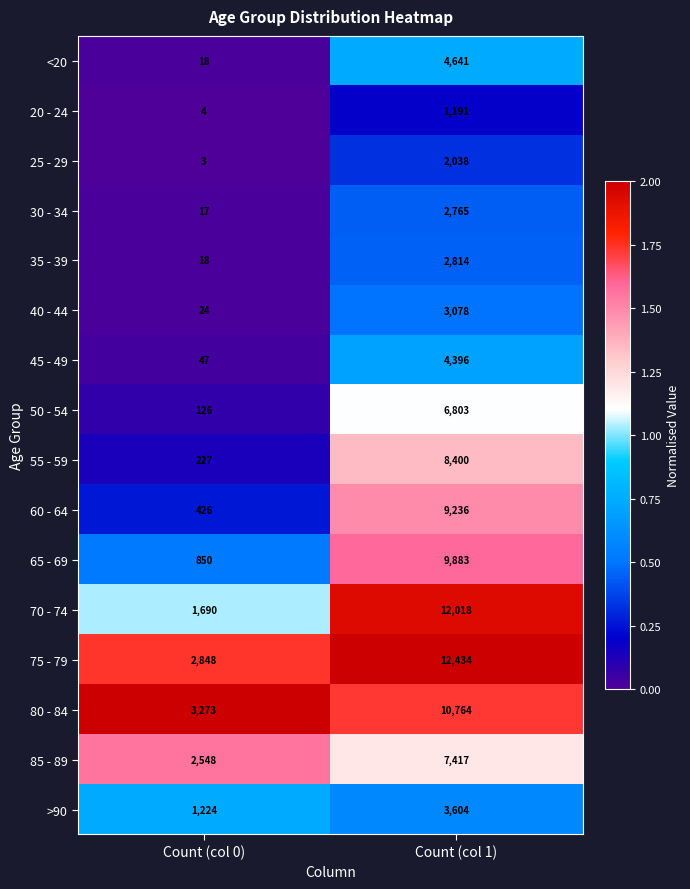

List the series in order of their peak value, lowest first.

20 - 24, 25 - 29, 30 - 34, 35 - 39, 40 - 44, >90, 45 - 49, <20, 50 - 54, 85 - 89, 55 - 59, 60 - 64, 65 - 69, 80 - 84, 70 - 74, 75 - 79